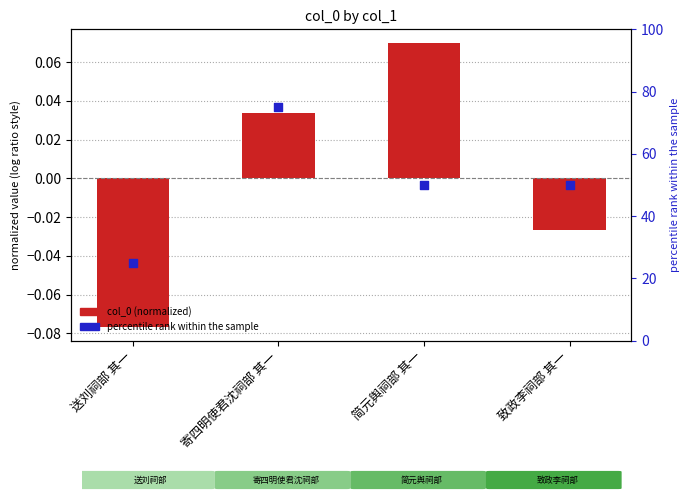

Which series contains the highest Y value?

percentile rank within the sample